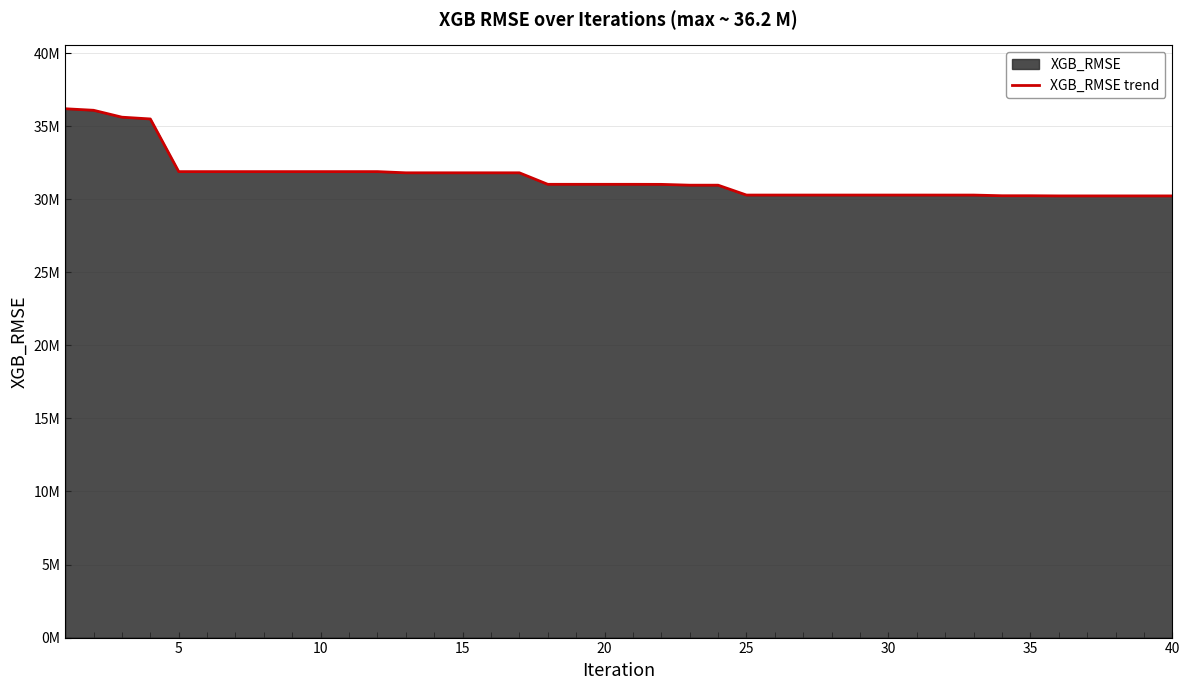

Does the chart have visible grid lines?

Yes